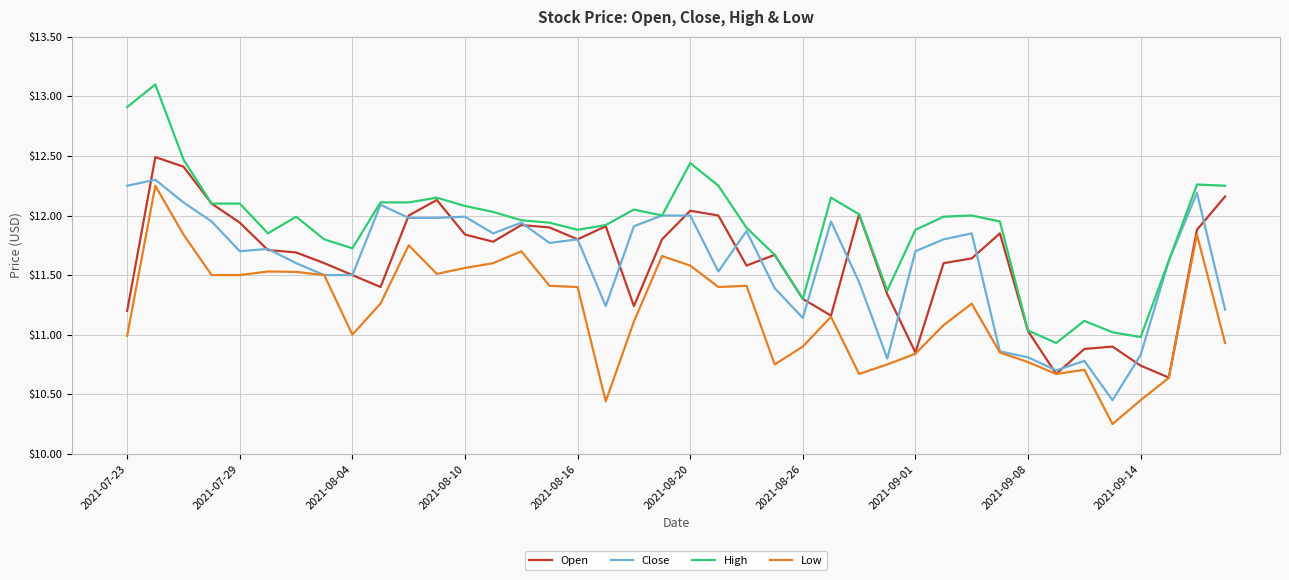

Is this an area chart (filled region under the line)?

No